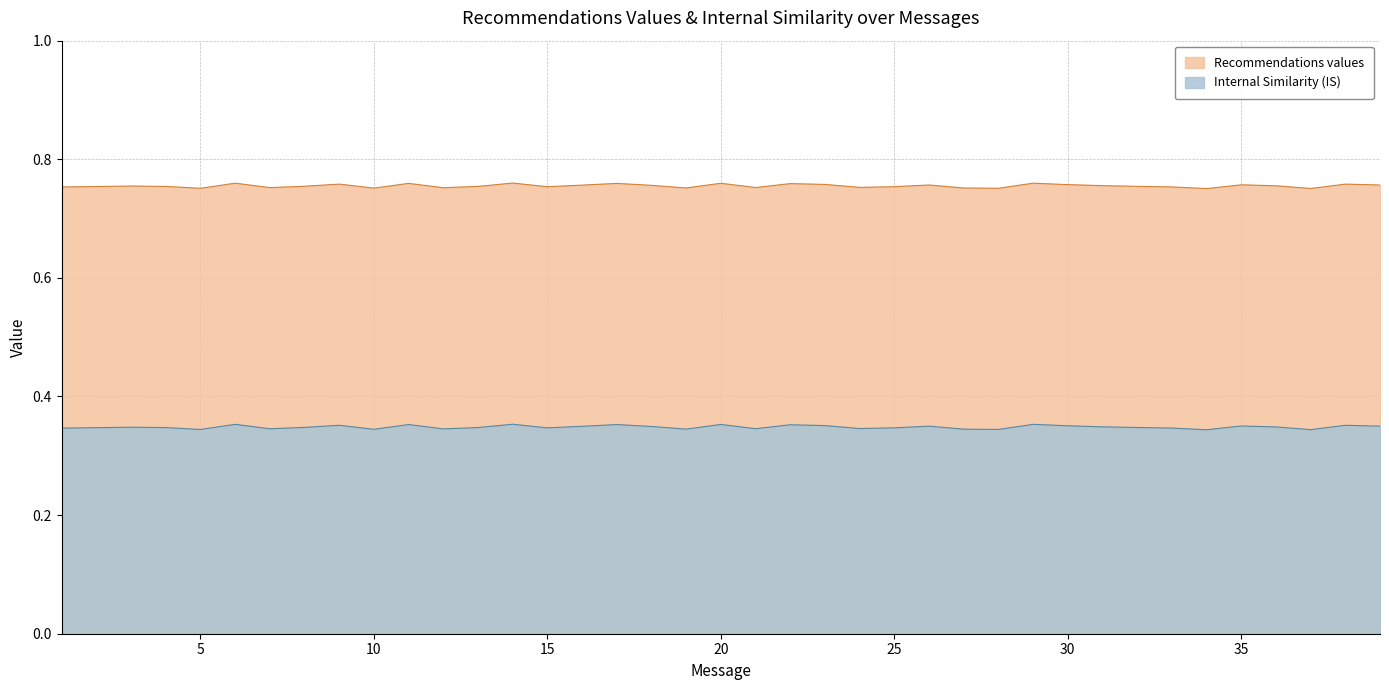

How many lines are shown in the chart?

2